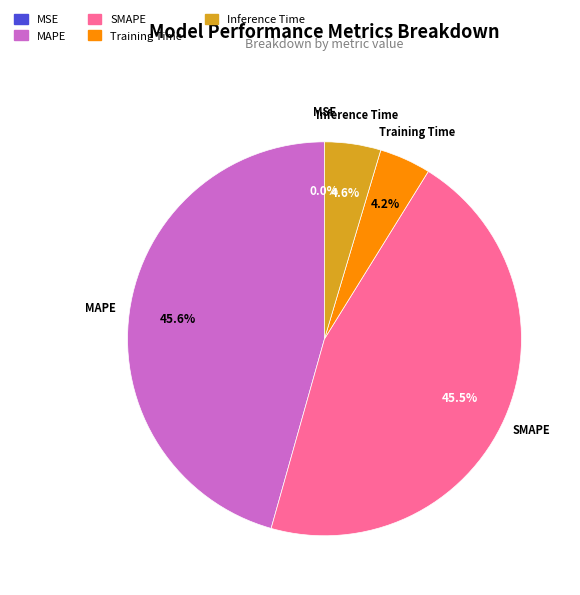

To the nearest percent, what is the difference between the largest and smallest slice percentages?

46%